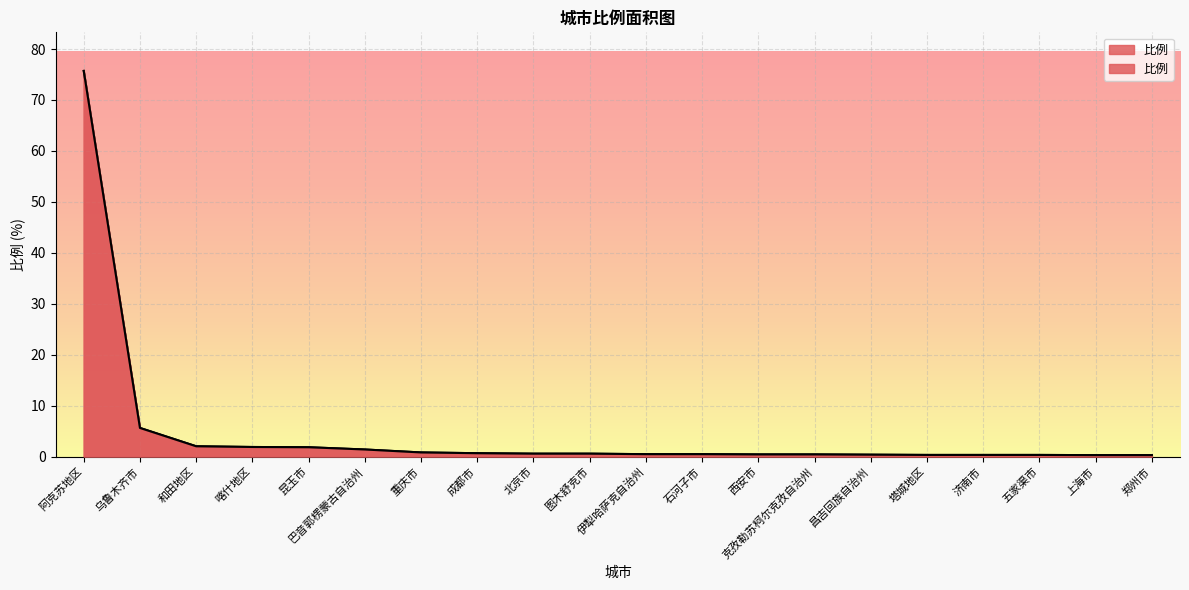

What is the smallest value displayed?

0.3